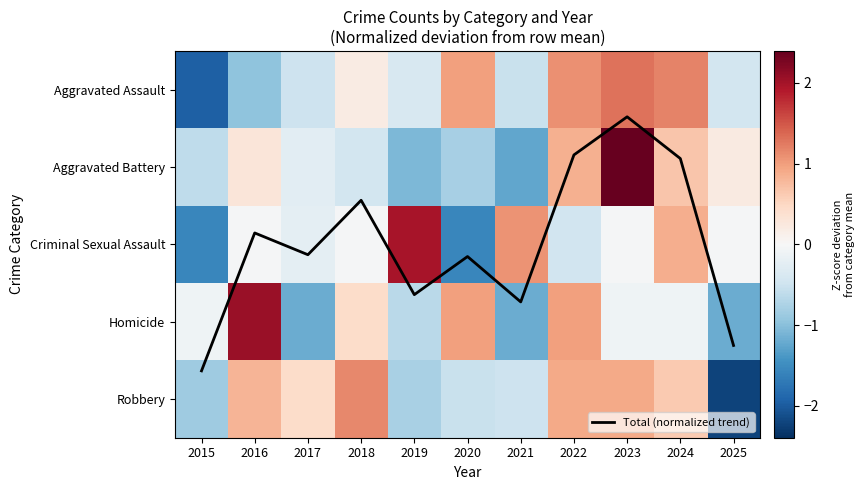

What is the spread (max minus min) of values at 2022?

1.6